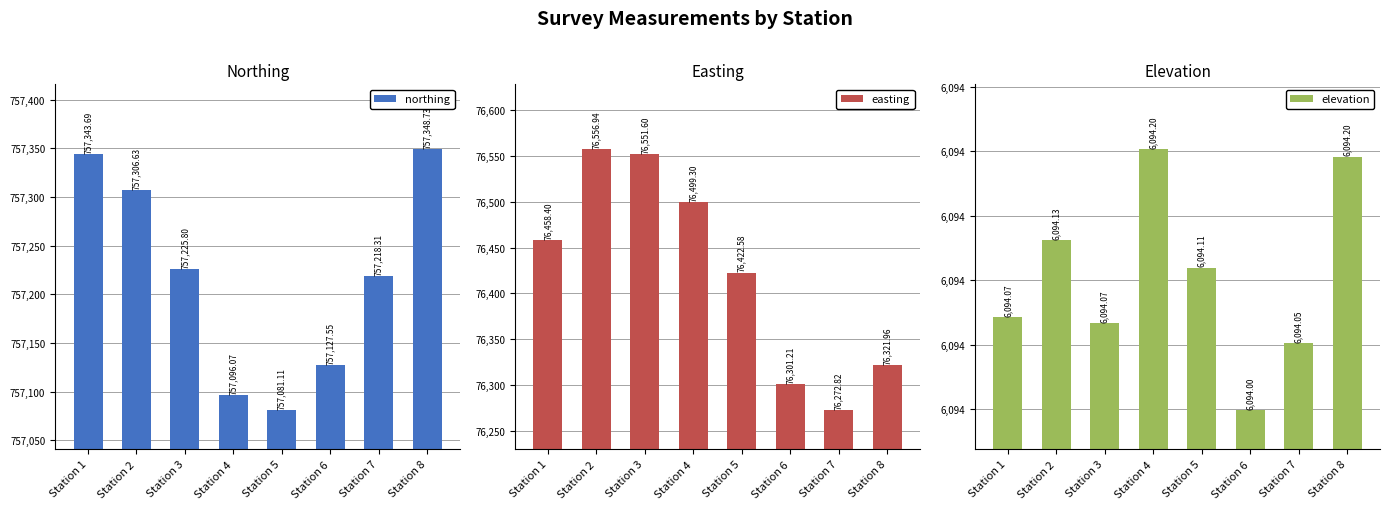

What is the minimum value for northing?

757081.1